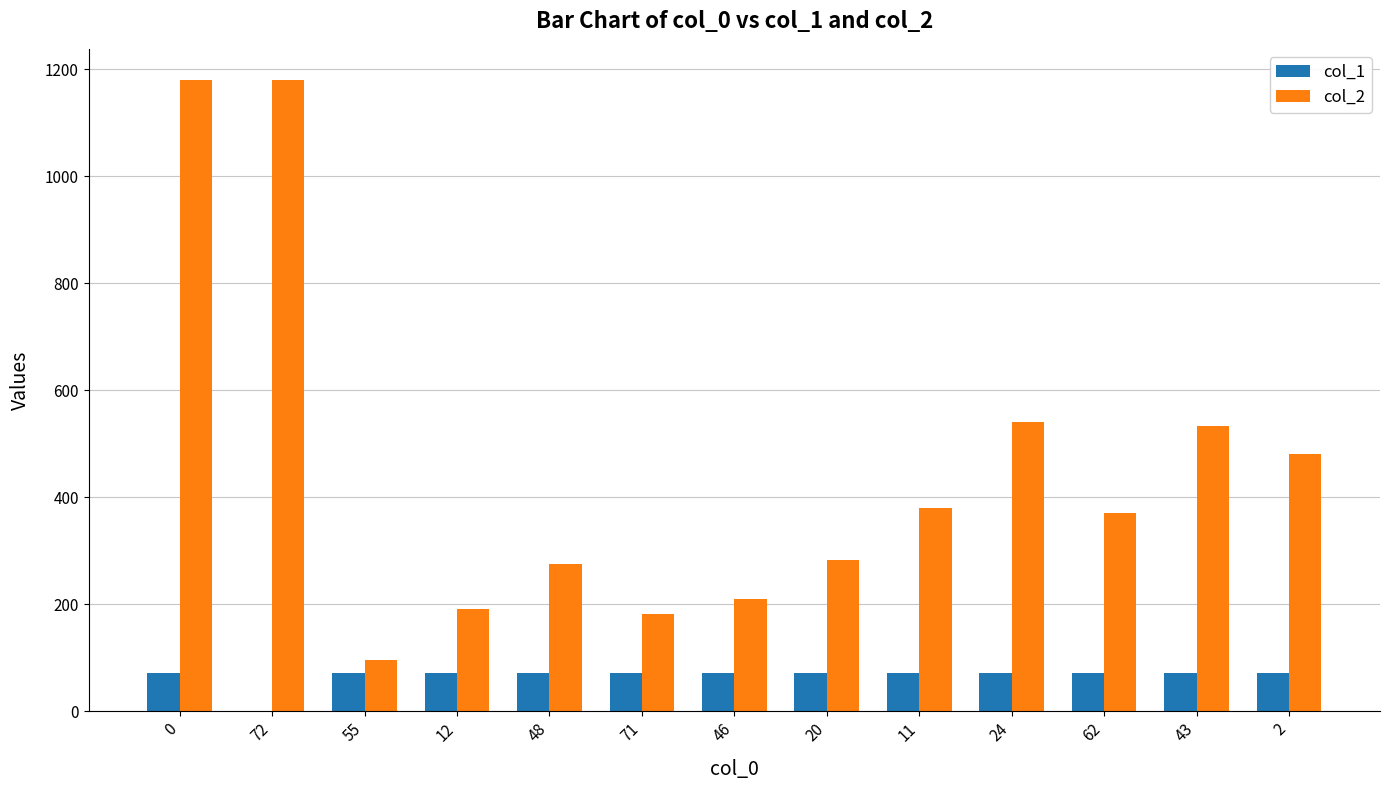

Which series changed the most between 55 and 48?

col_2